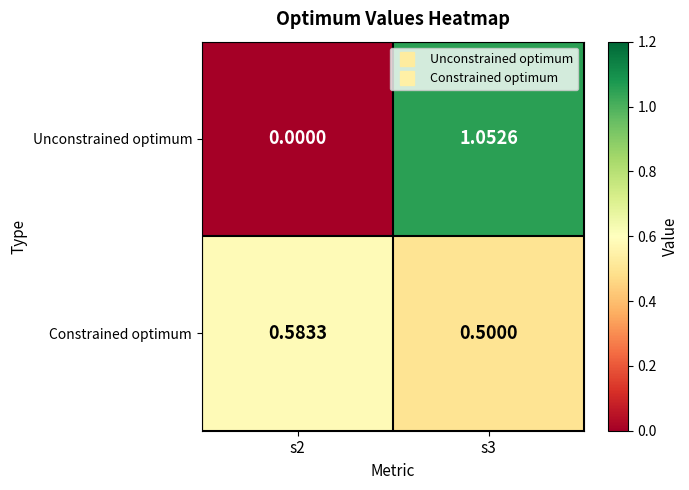

Rank the series by their average value, from lowest to highest.

Unconstrained optimum, Constrained optimum